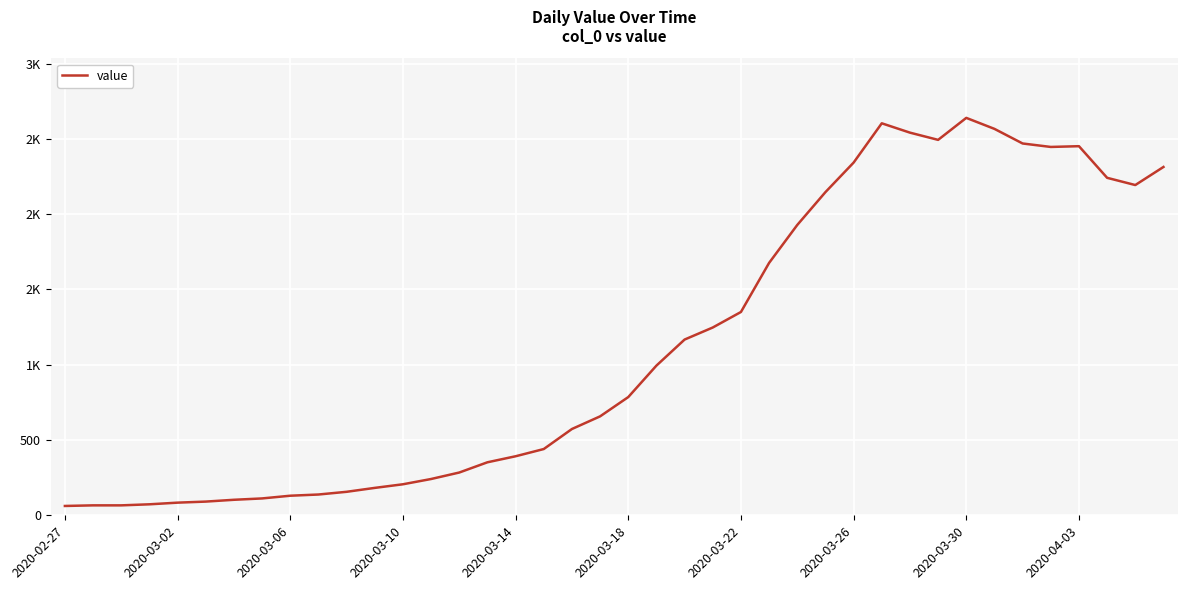

Where is the first local maximum?

29